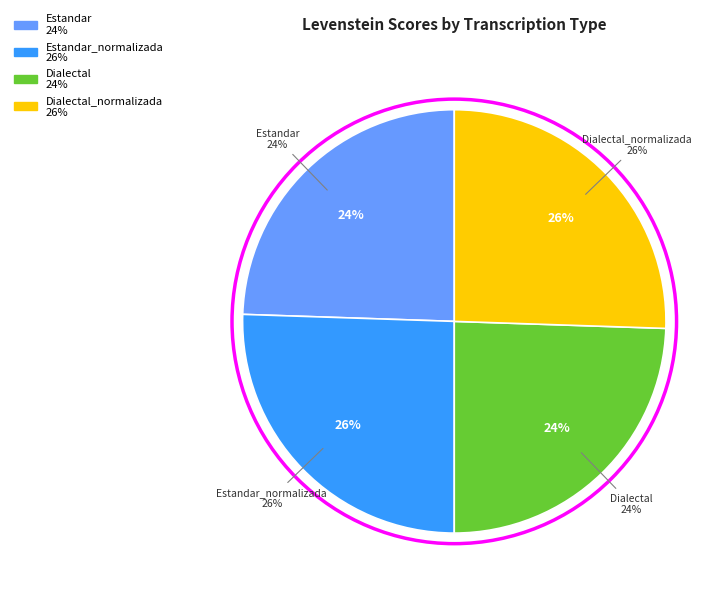

The Dialectal slice represents 14% of the pie. True or false?

False